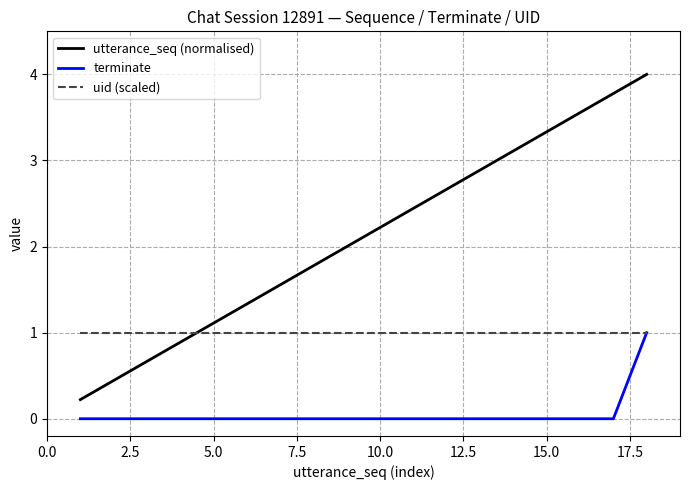

Which series has the widest spread of values?

utterance_seq (normalised)